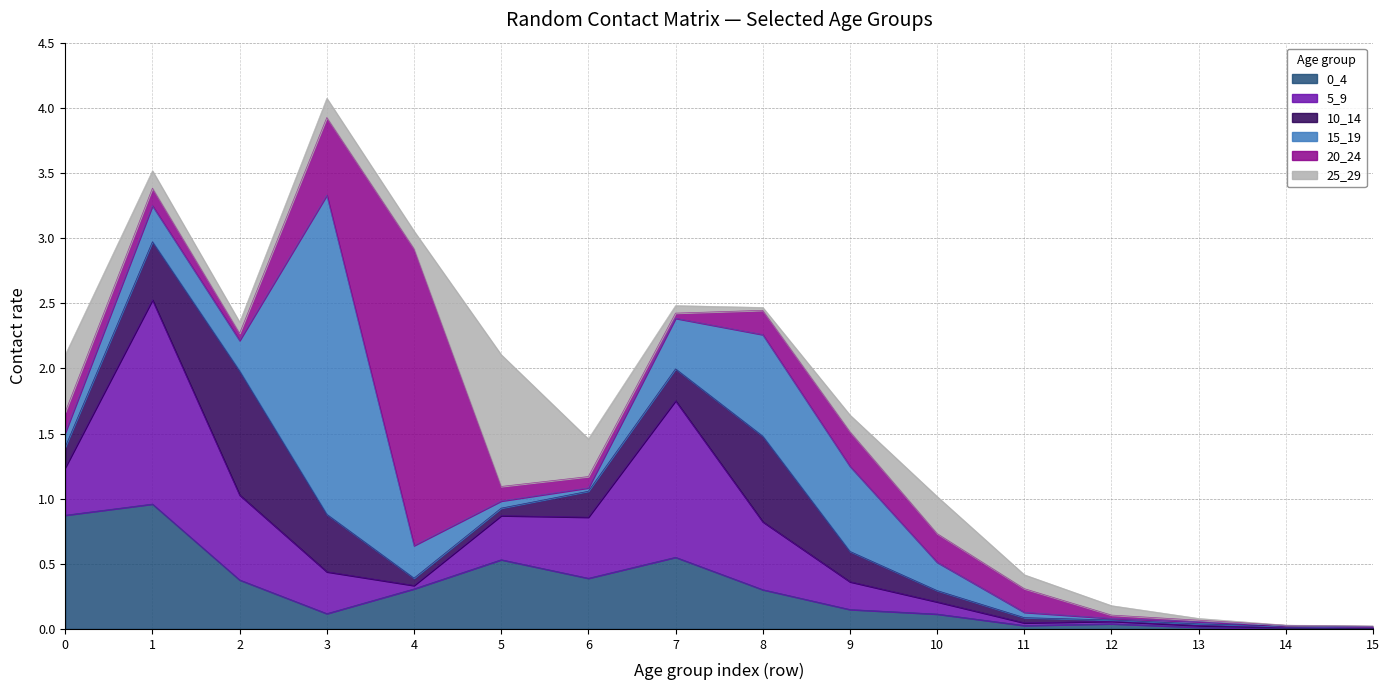

Is it true that 5_9 equals 0.3 at 5?

True